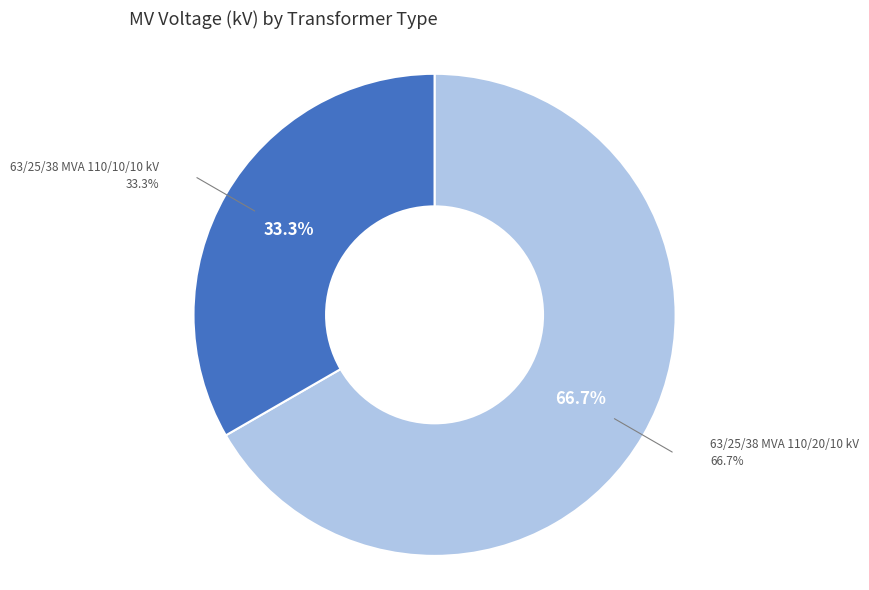

Does 63/25/38 MVA 110/20/10 kV account for over 50% of the chart?

Yes